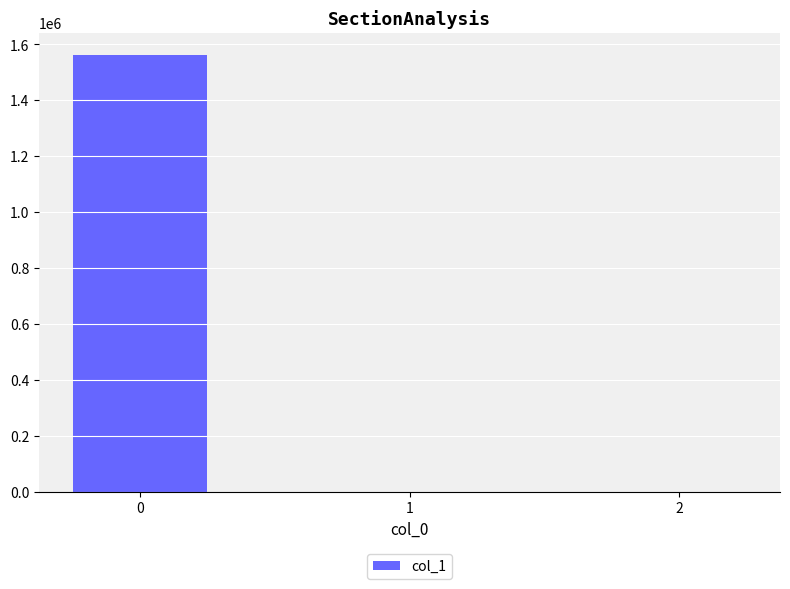

What is the maximum value shown in the chart?

1563621.0